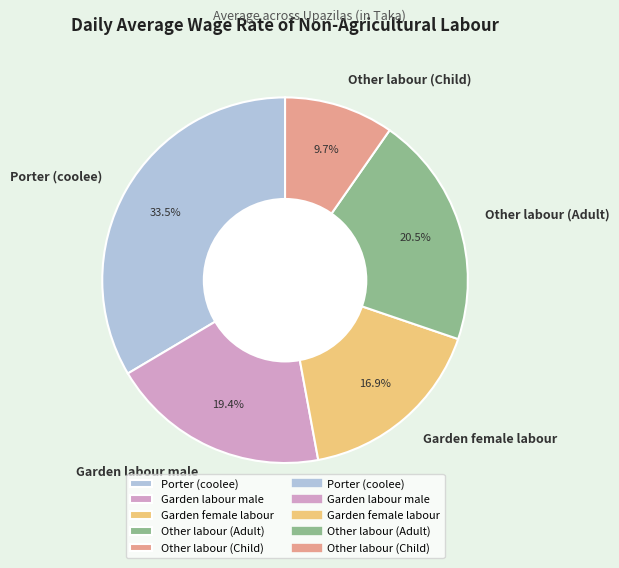

How many slices are in this pie chart?

5